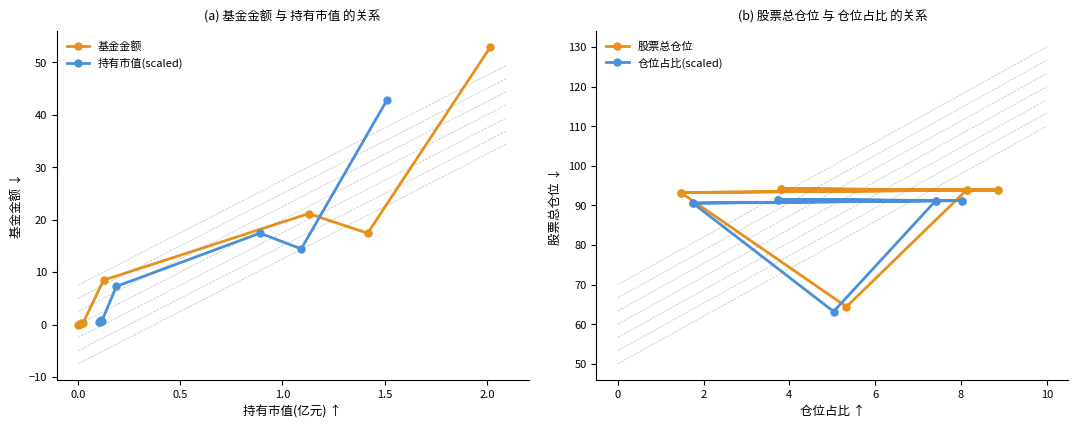

What is the value of the 基金金额 point at the 9th from the left?

53.0